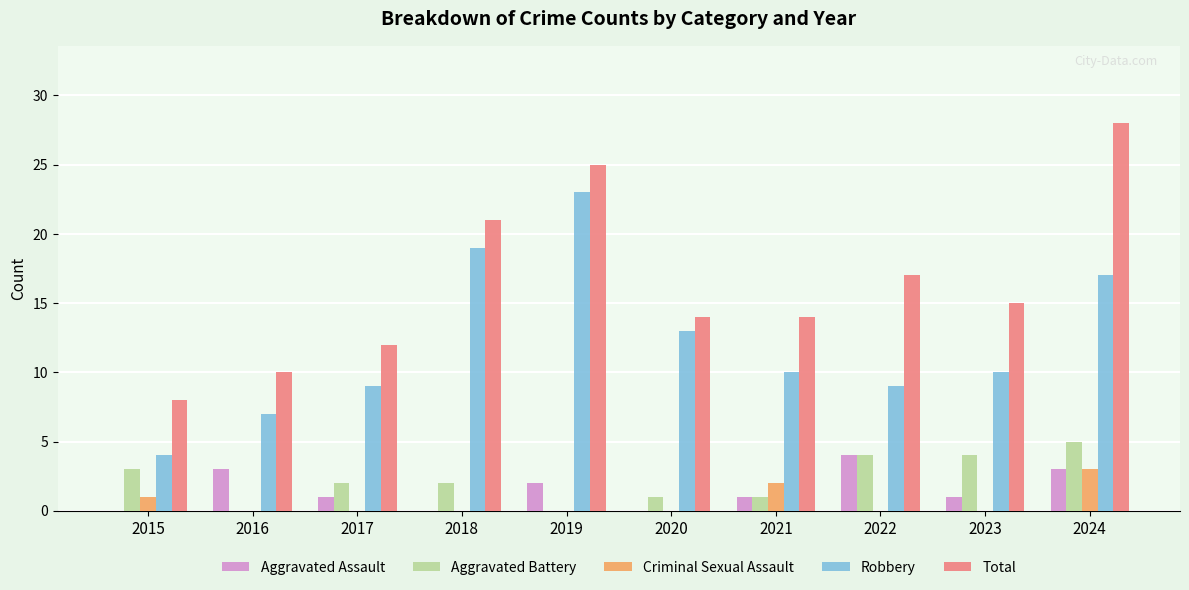

What value does the Total series have at 2015, to the nearest 5?

10